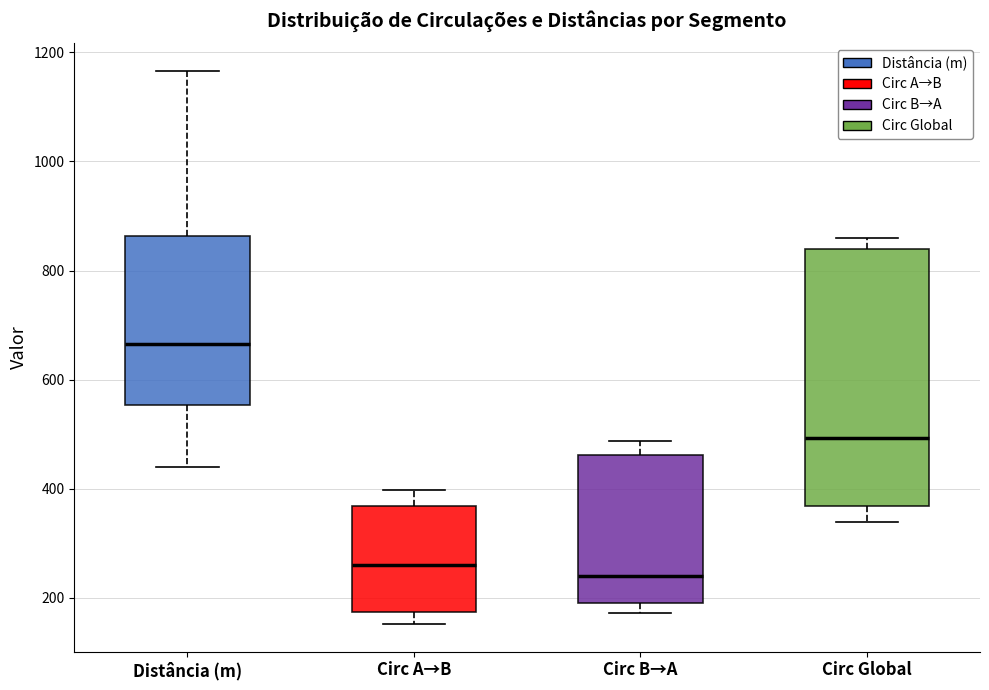

Which box is the tallest, from its lower edge to its upper edge?

Circ Global